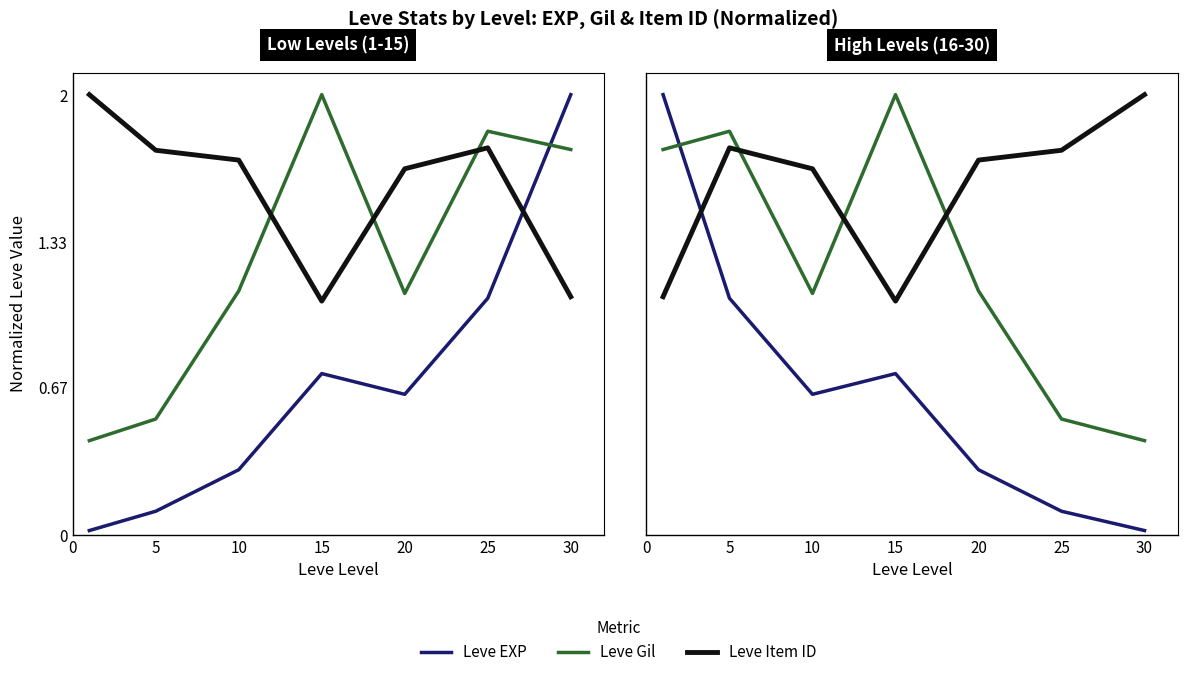

True or false: Leve Gil has a value of 1.6 at 10.

False